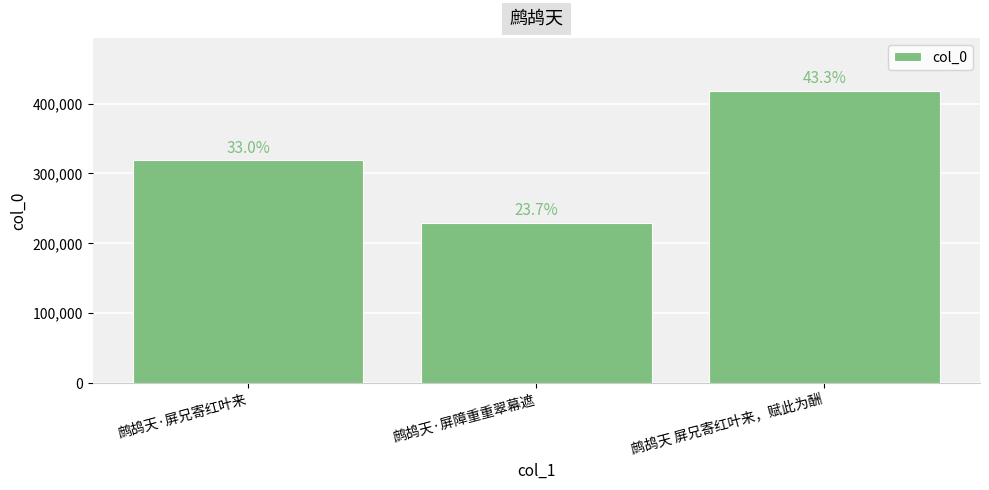

Does the chart contain any negative values?

No